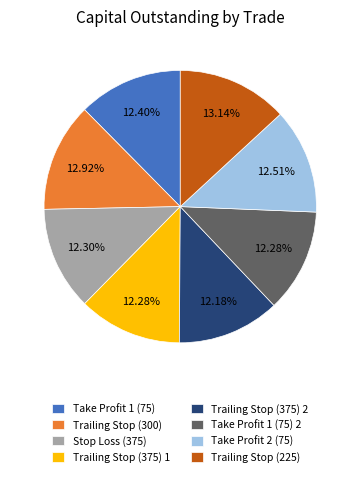

Is the sum of Take Profit 2 (75) and Trailing Stop (225) greater than half?

No